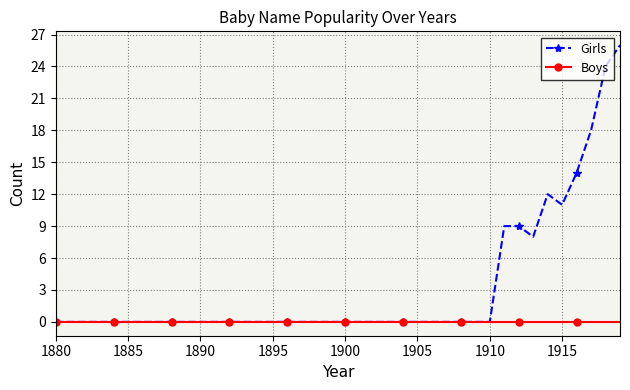

List the series in order of their peak value, highest first.

Girls, Boys